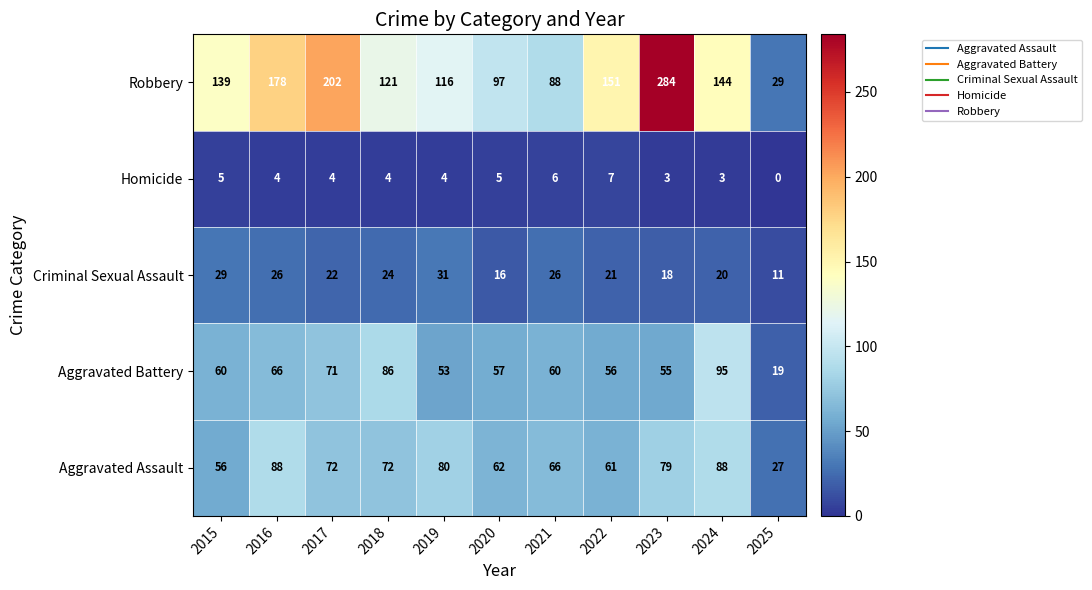

Which category has the highest value in the Homicide series?

2022